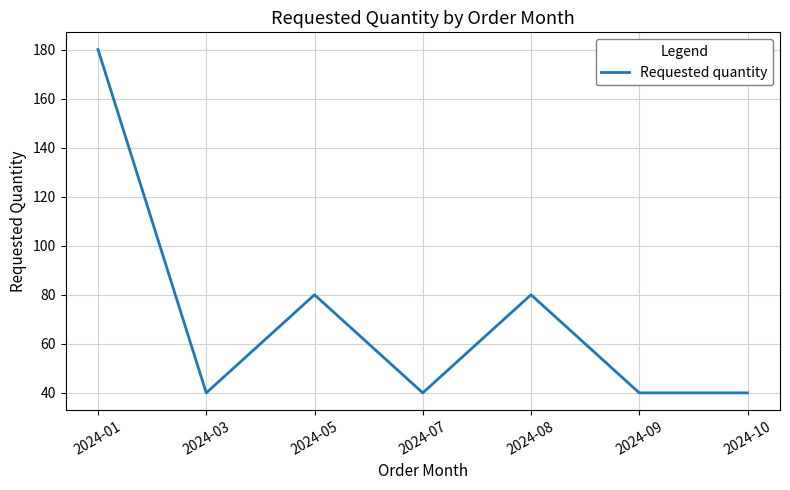

At which category does the data reach its first local valley?

2024-03